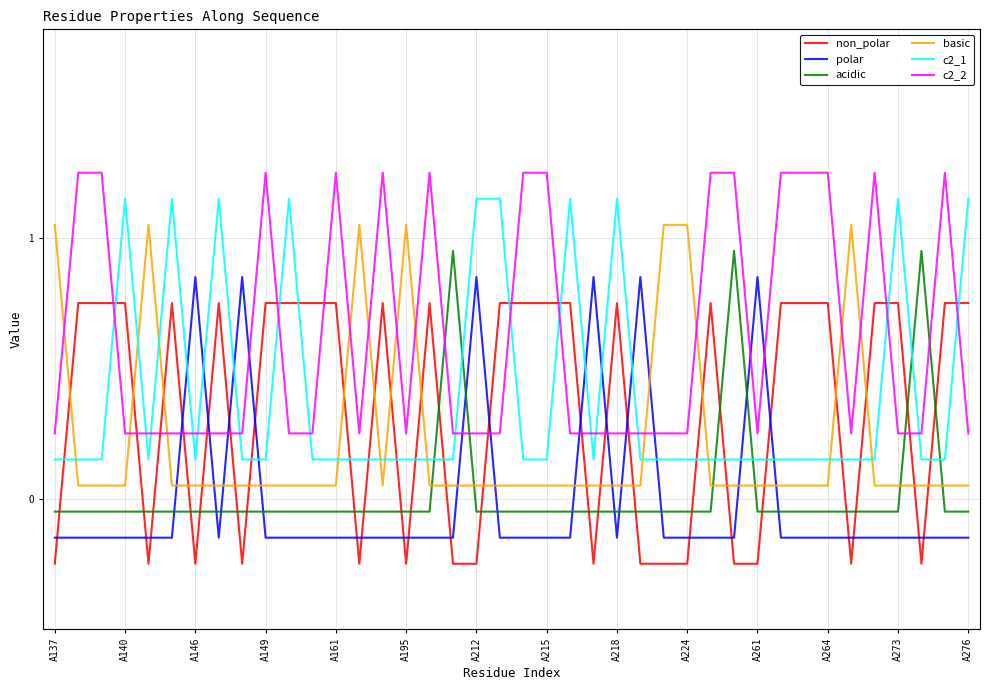

How many times do polar and basic cross each other?

12